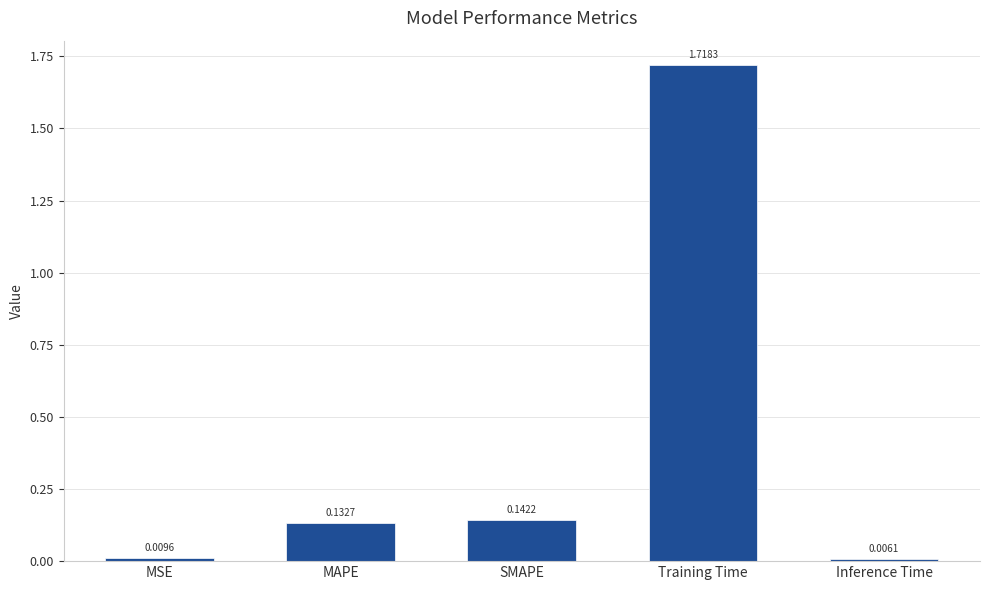

What is the difference between the values at Training Time and MAPE?

1.6